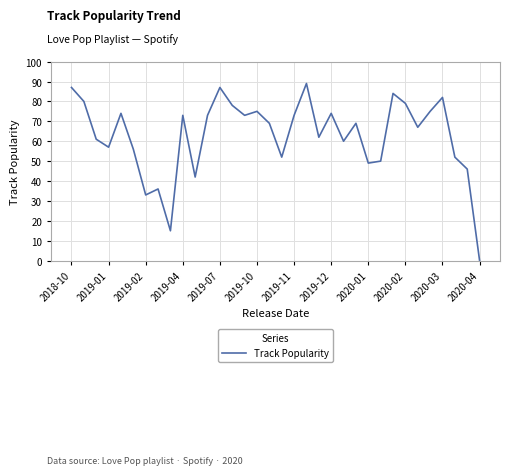

What is the maximum value shown in the chart?

89